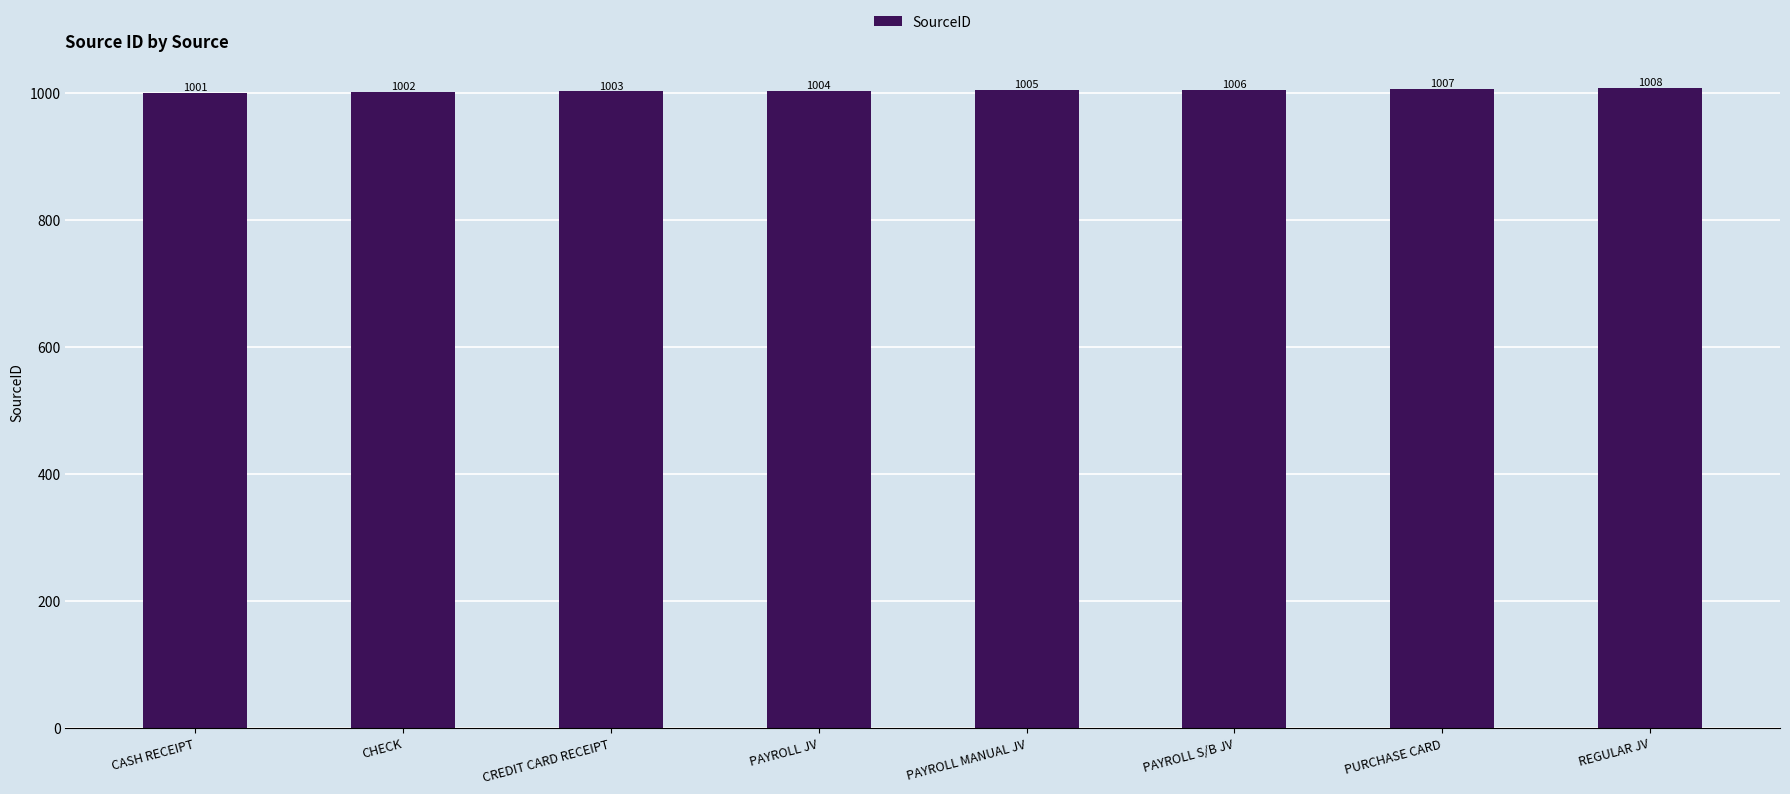

What is the label of the 8th bar from the left?

REGULAR JV